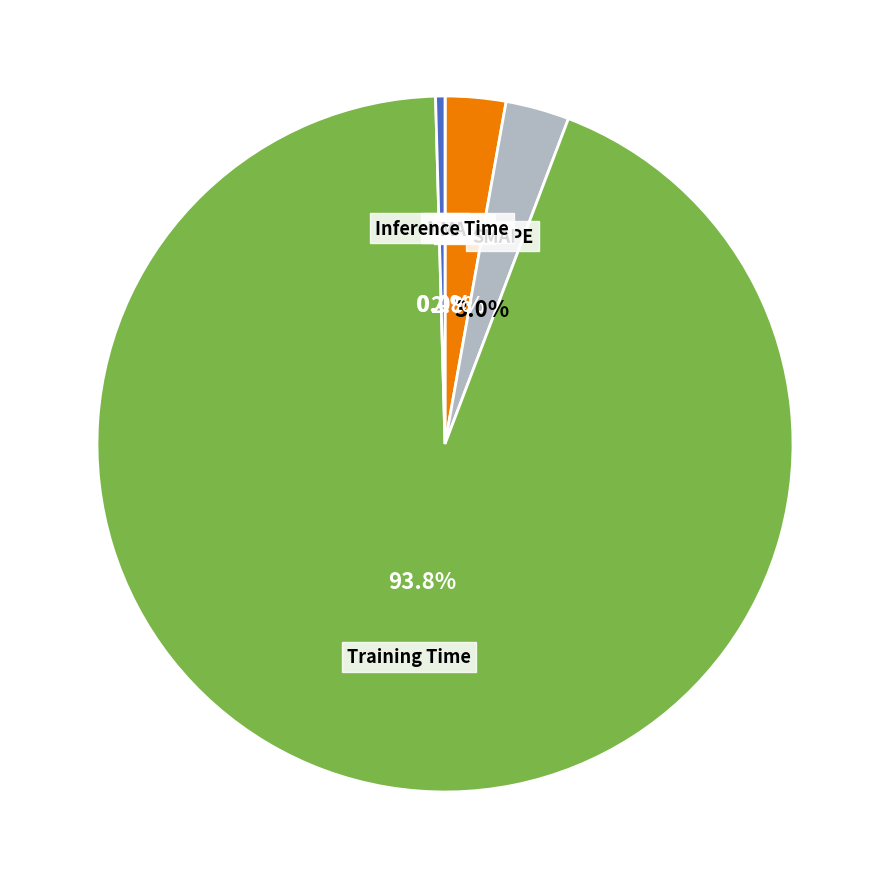

Is there a majority slice in this chart?

Yes